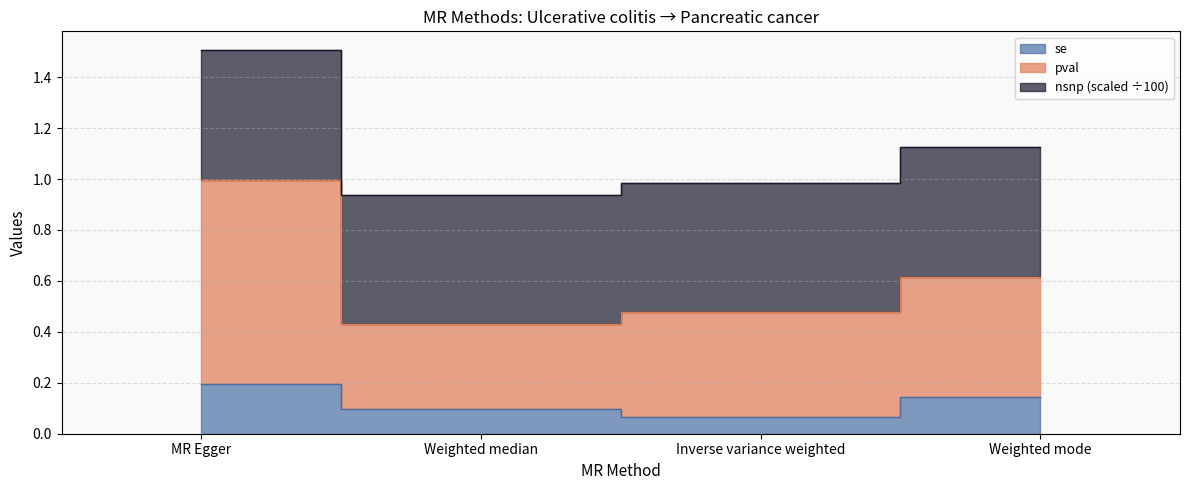

True or false: se and pval intersect in this chart.

False